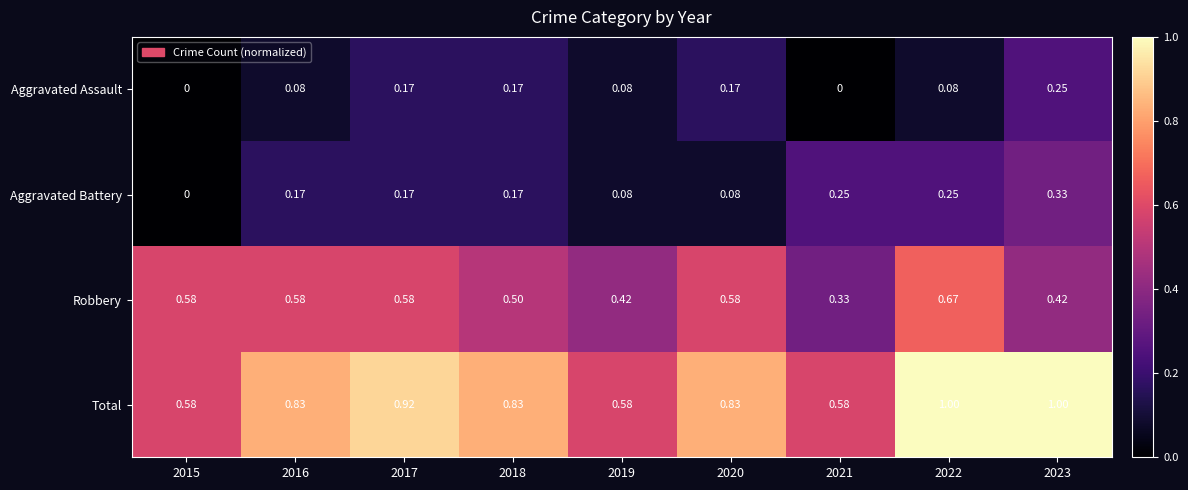

Rank the series by their maximum value, from lowest to highest.

Aggravated Assault, Aggravated Battery, Robbery, Total